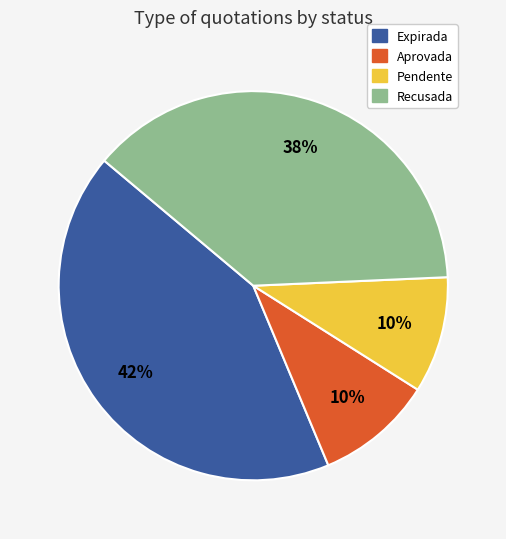

To the nearest percent, what is the average slice percentage?

25%